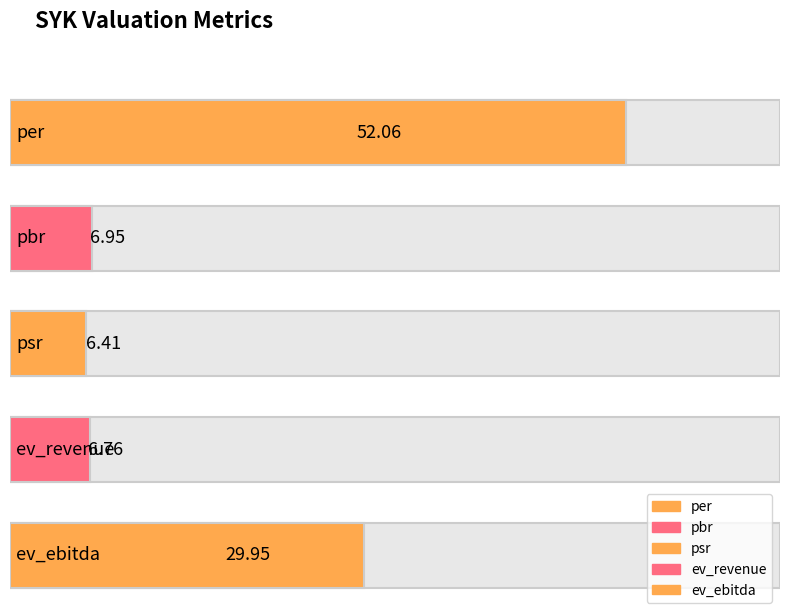

What is the maximum value shown in the chart?

52.1